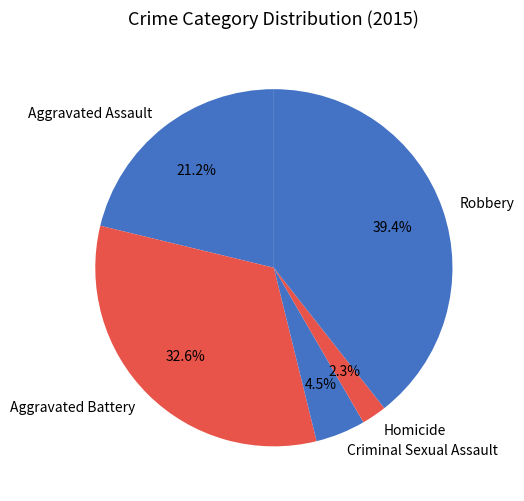

Is Aggravated Assault the majority of the pie?

No